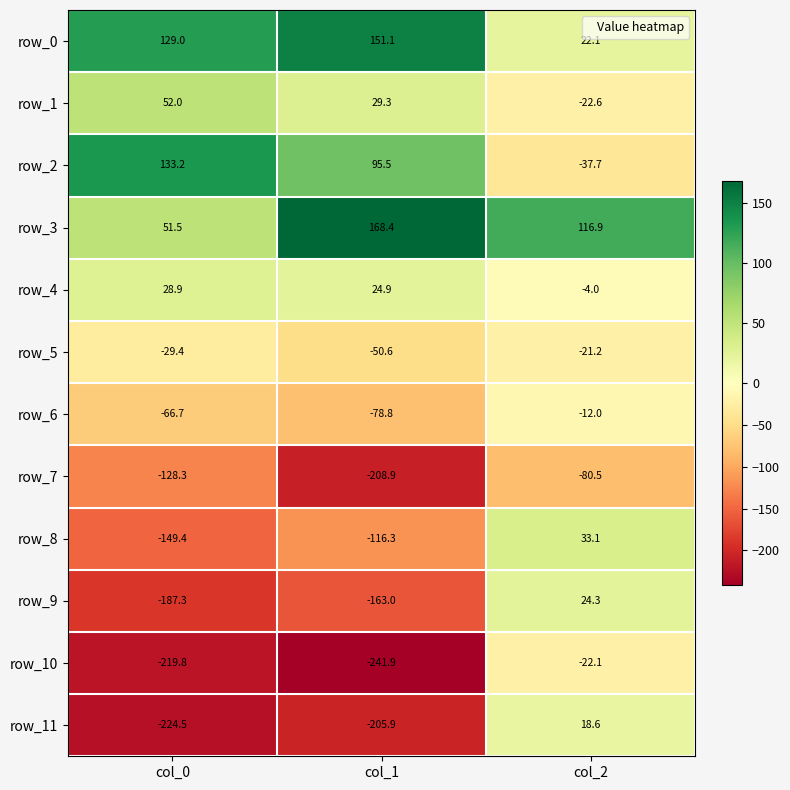

Reading left to right, what are all the values shown in this chart?

row_0: 129.0	151.1	22.1
row_1: 52.0	29.3	-22.6
row_2: 133.2	95.5	-37.7
row_3: 51.5	168.4	116.9
row_4: 28.9	24.9	-4.0
row_5: -29.4	-50.6	-21.2
row_6: -66.7	-78.8	-12.0
row_7: -128.3	-208.9	-80.5
row_8: -149.4	-116.3	33.1
row_9: -187.3	-163.0	24.3
row_10: -219.8	-241.9	-22.1
row_11: -224.5	-205.9	18.6